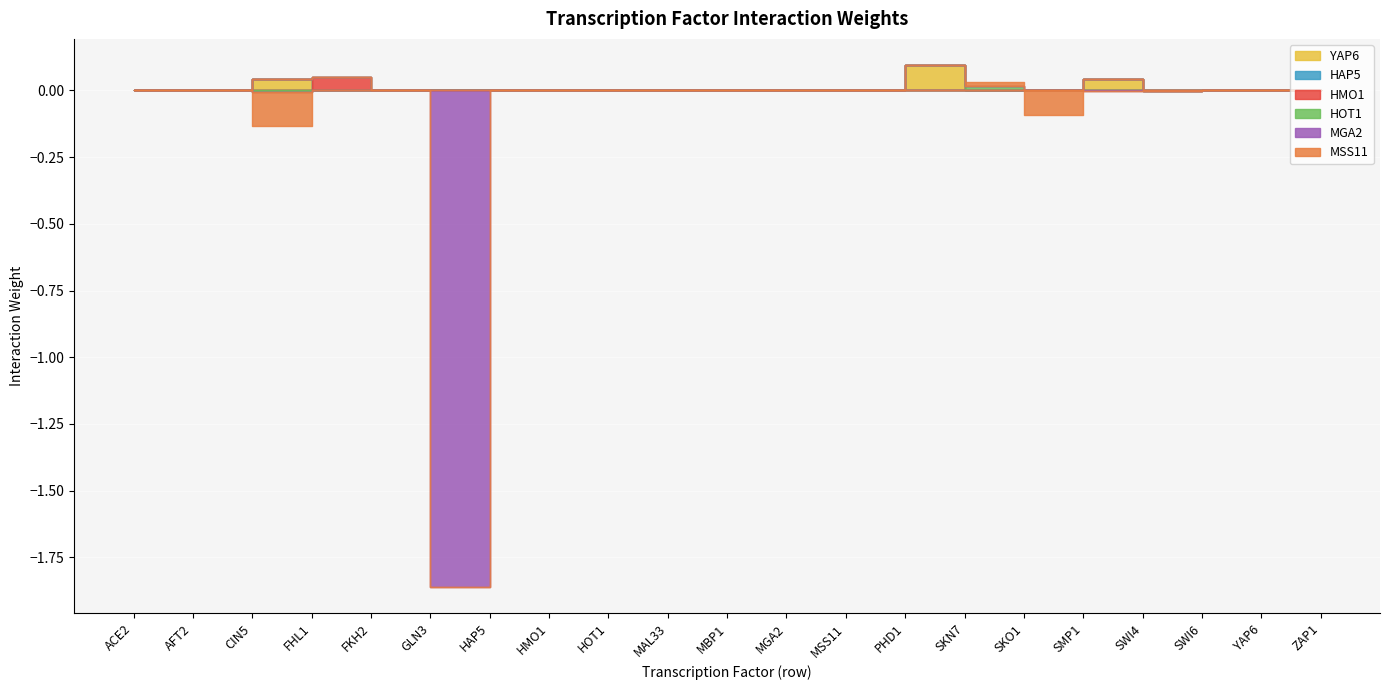

How many series are shown in this chart?

6